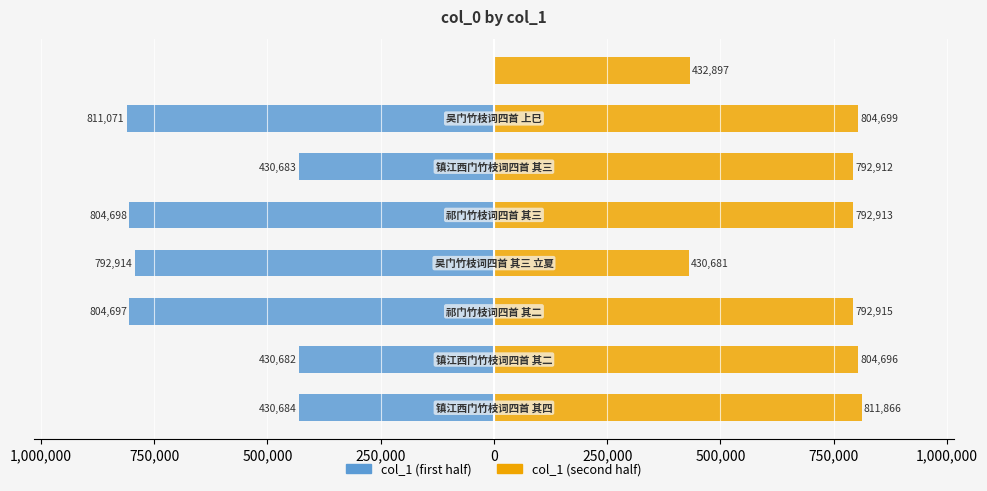

The col_1 (second half) series shows 290895 at 500,000. True or false?

False